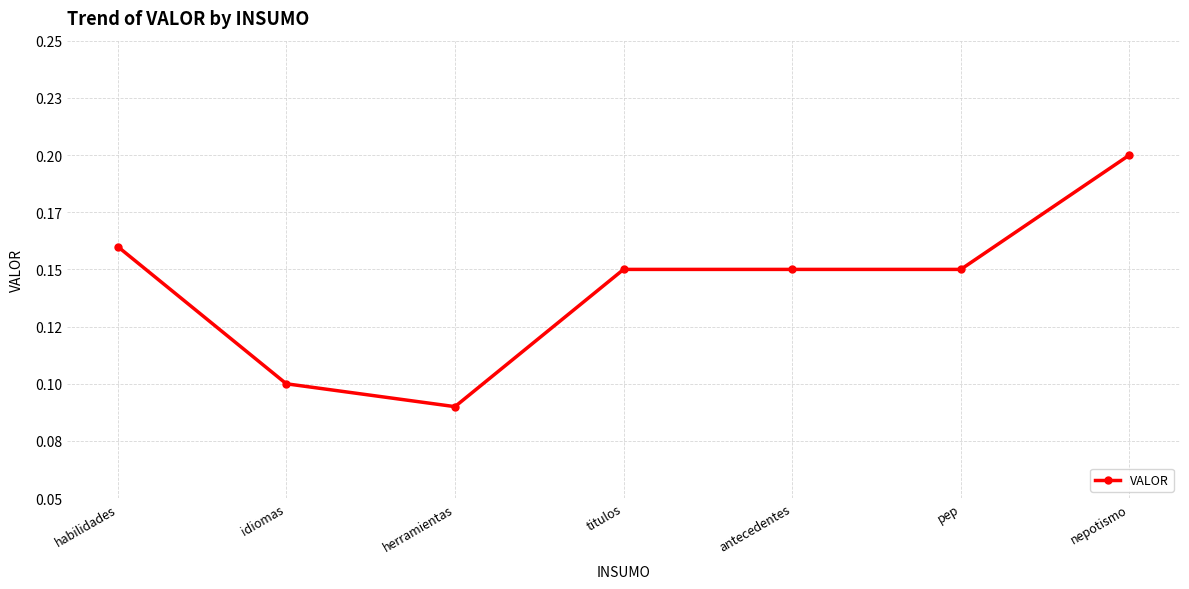

What is the sum of all values?

1.0